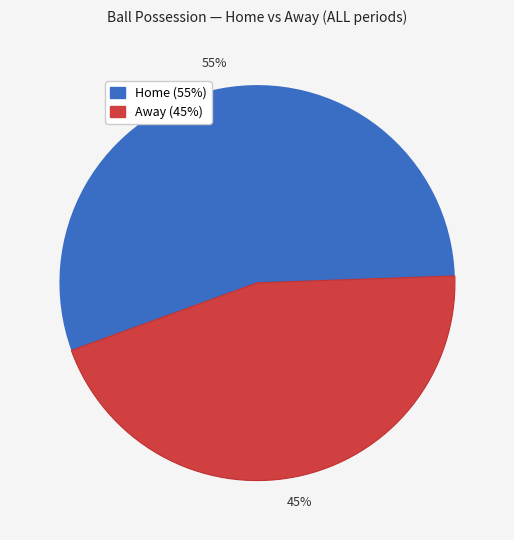

Does any single category account for the majority?

Yes